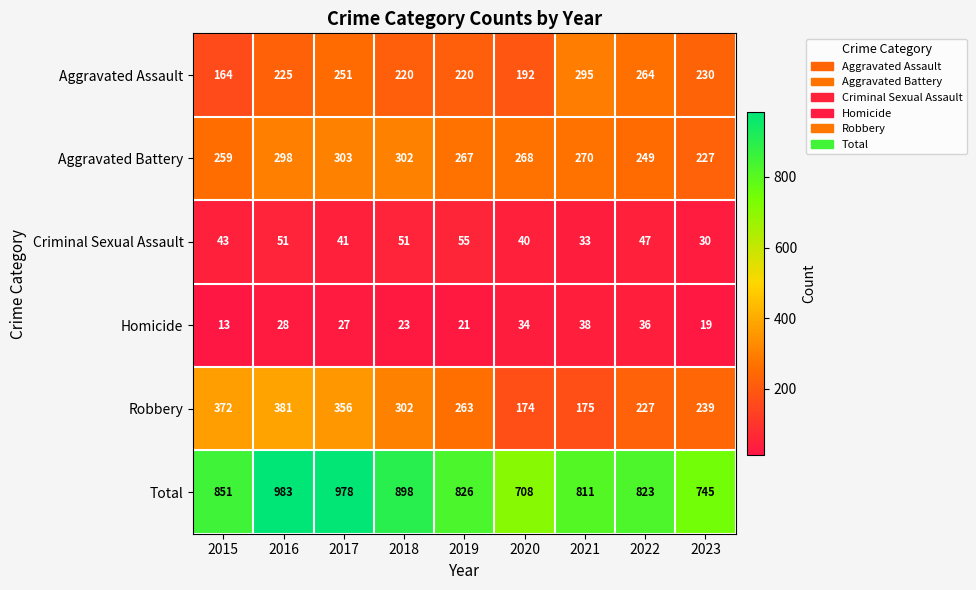

What is the spread (max minus min) of values at 2023?

726